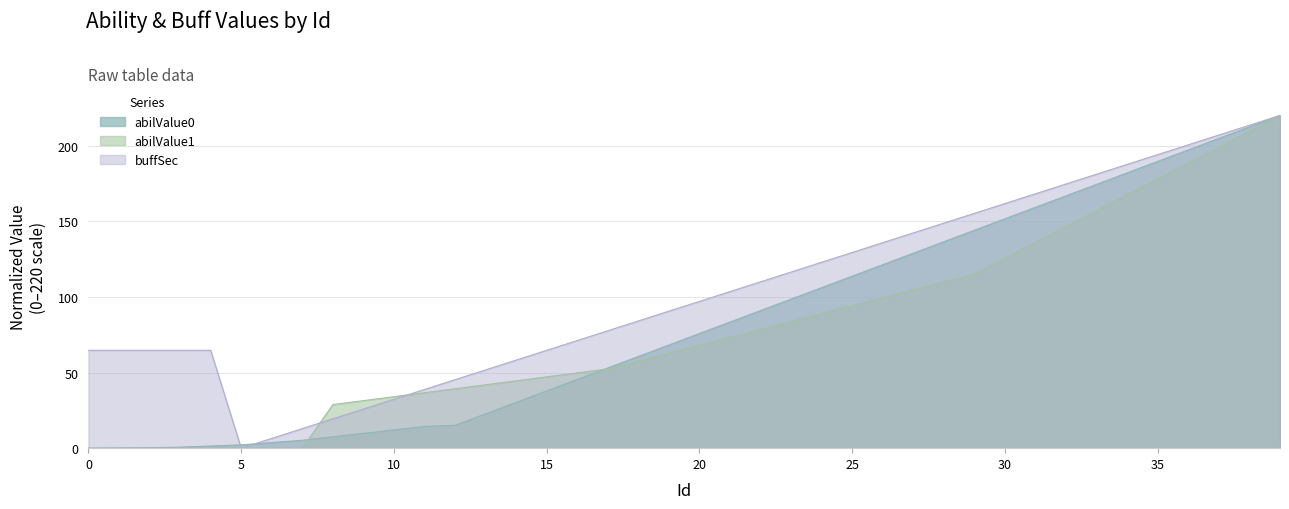

Reading left to right, transcribe all the data shown in this chart.

abilValue0: 0=0.0	1=0.2	2=0.3	3=0.7	4=1.4	5=2.2	6=3.7	7=5.2	8=7.5	9=9.8	10=12.1	11=14.3	12=15.1	13=22.7	14=30.3	15=37.9	16=45.5	17=53.0	18=60.6	19=68.2	20=75.8	21=83.4	22=91.0	23=98.6	24=106.2	25=113.8	26=121.3	27=128.9	28=136.5	29=144.1	30=151.7	31=159.3	32=166.9	33=174.5	34=182.1	35=189.6	36=197.2	37=204.8	38=212.4	39=220.0
abilValue1: 0=0.0	1=0.0	2=0.0	3=0.0	4=0.0	5=0.0	6=0.0	7=0.0	8=28.8	9=31.4	10=34.0	11=36.7	12=39.3	13=41.9	14=44.5	15=47.1	16=49.8	17=52.4	18=57.6	19=62.9	20=68.1	21=73.3	22=78.6	23=83.8	24=89.0	25=94.3	26=99.5	27=104.8	28=110.0	29=115.2	30=125.7	31=136.2	32=146.7	33=157.1	34=167.6	35=178.1	36=188.6	37=199.0	38=209.5	39=220.0
buffSec: 0=64.7	1=64.7	2=64.7	3=64.7	4=64.7	5=0.0	6=6.5	7=12.9	8=19.4	9=25.9	10=32.4	11=38.8	12=45.3	13=51.8	14=58.2	15=64.7	16=71.2	17=77.6	18=84.1	19=90.6	20=97.1	21=103.5	22=110.0	23=116.5	24=122.9	25=129.4	26=135.9	27=142.4	28=148.8	29=155.3	30=161.8	31=168.2	32=174.7	33=181.2	34=187.6	35=194.1	36=200.6	37=207.1	38=213.5	39=220.0